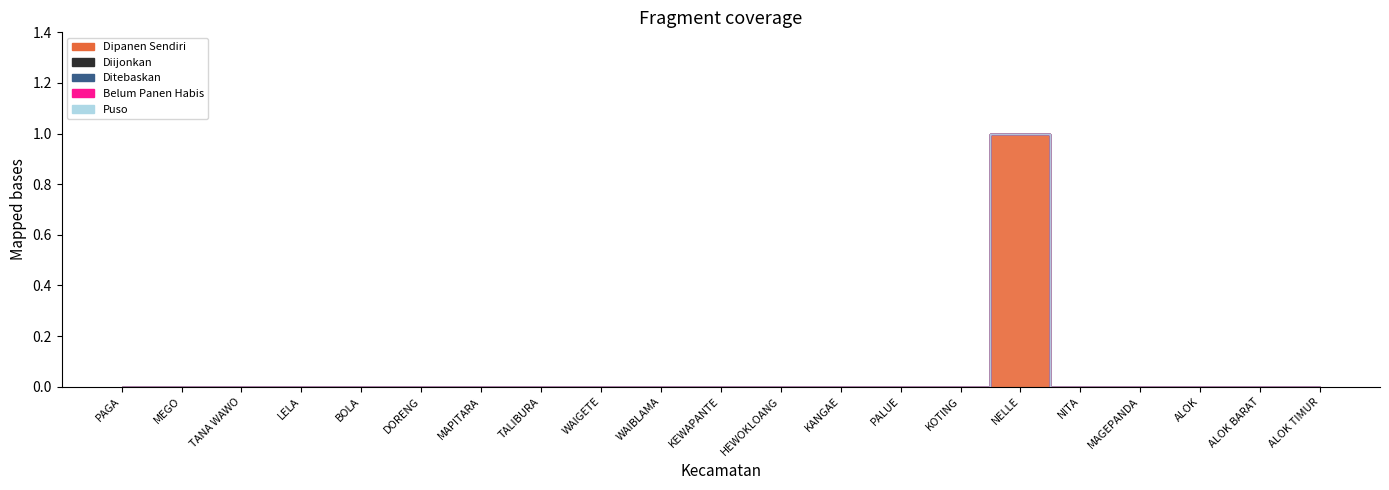

True or false: n_utp_belum_panen_habis and n_utp_diijonkan cross at least once.

False